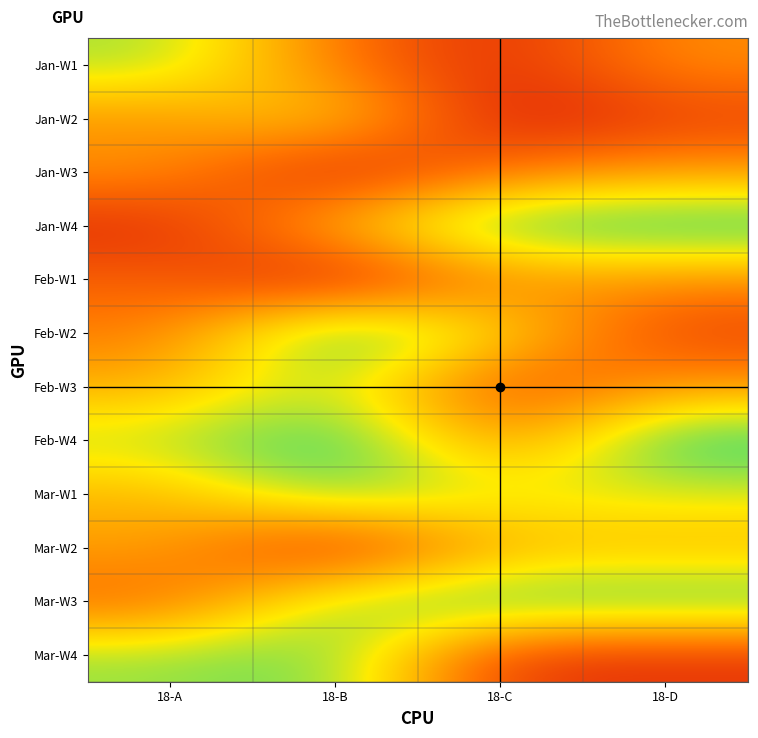

What is the total value across all series at 18-B?

7.0